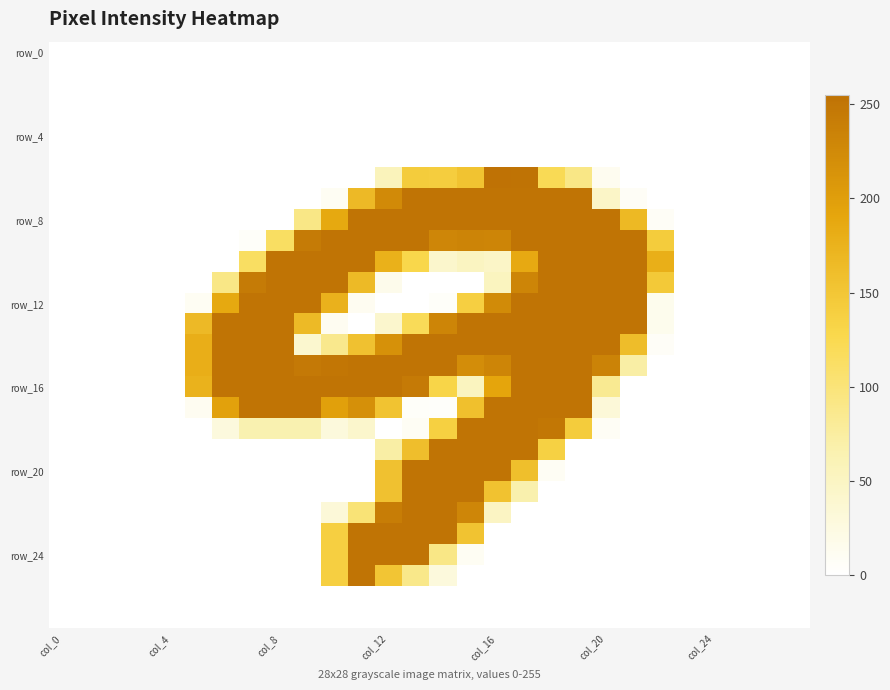

At which category is the sum across all series the highest?

17